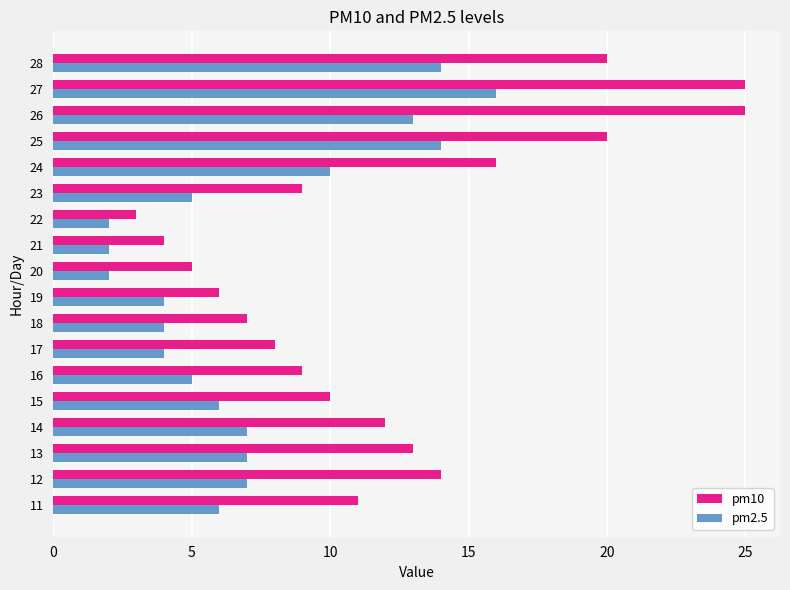

Count the number of categories in the chart.

18